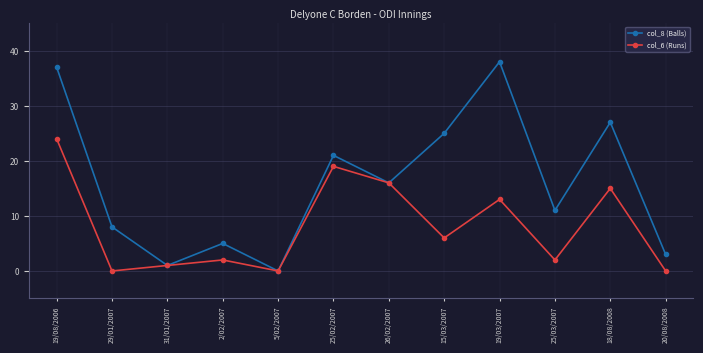

What is the sum of the col_6 (Runs) values at 25/03/2007 and 29/01/2007?

2